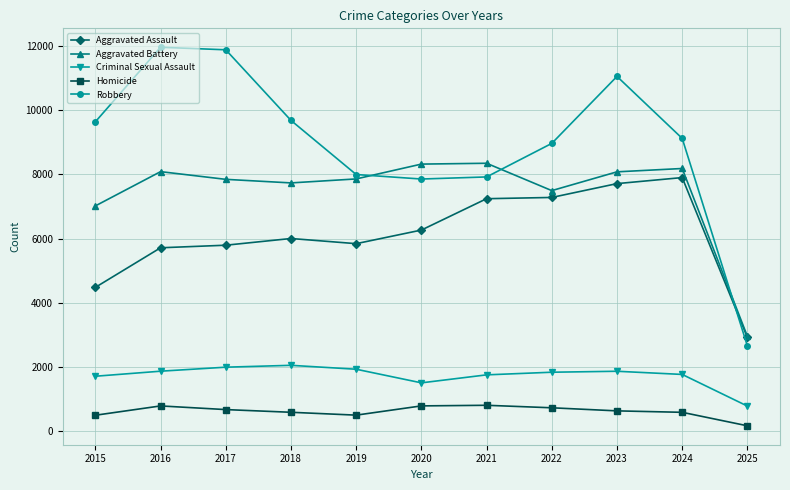

Does the chart have visible grid lines?

Yes